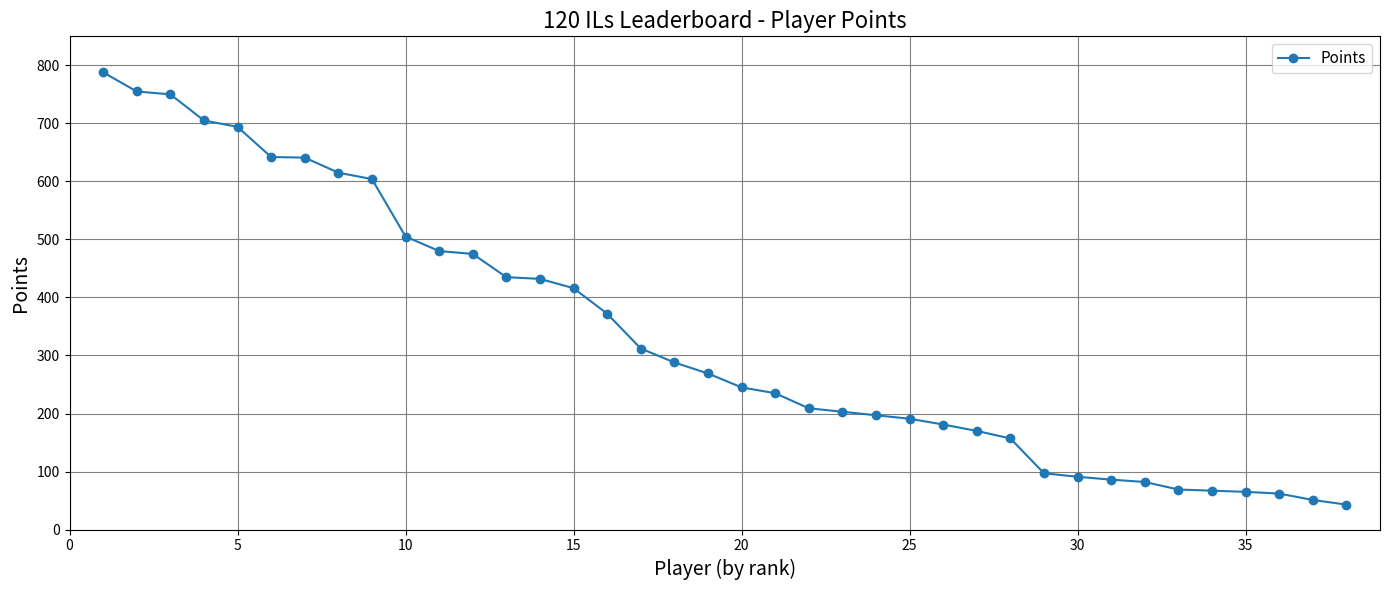

What is the difference between the maximum and minimum values?

745